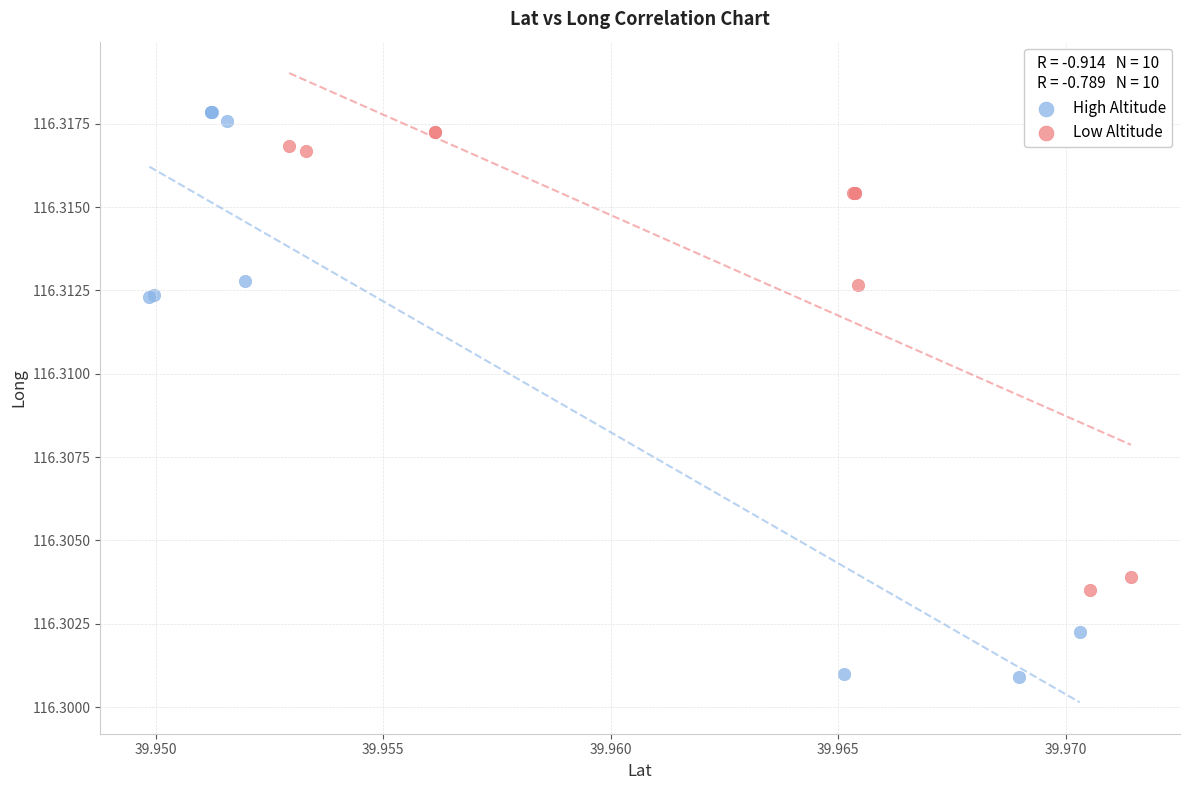

Which series reaches the minimum Y coordinate?

High Altitude